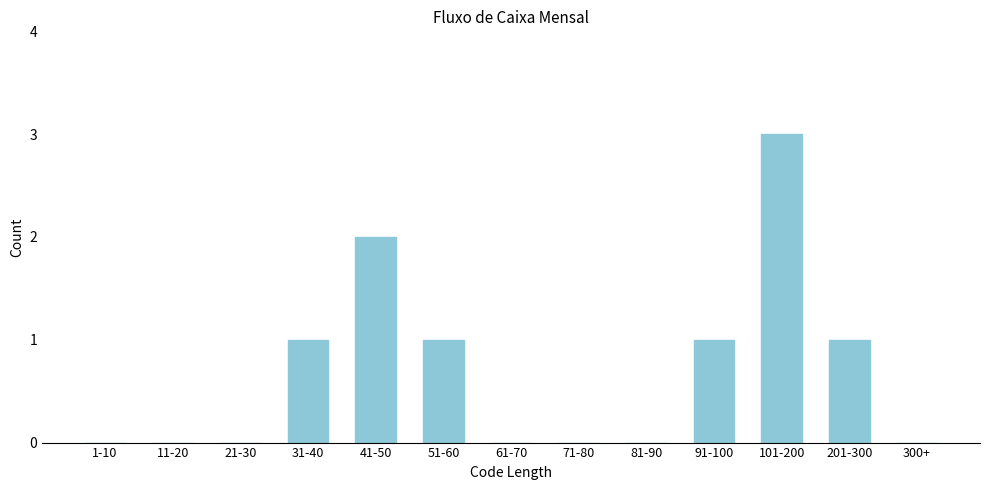

Reading right to left, transcribe all the data shown in this chart.

300+=0	201-300=1	101-200=3	91-100=1	81-90=0	71-80=0	61-70=0	51-60=1	41-50=2	31-40=1	21-30=0	11-20=0	1-10=0